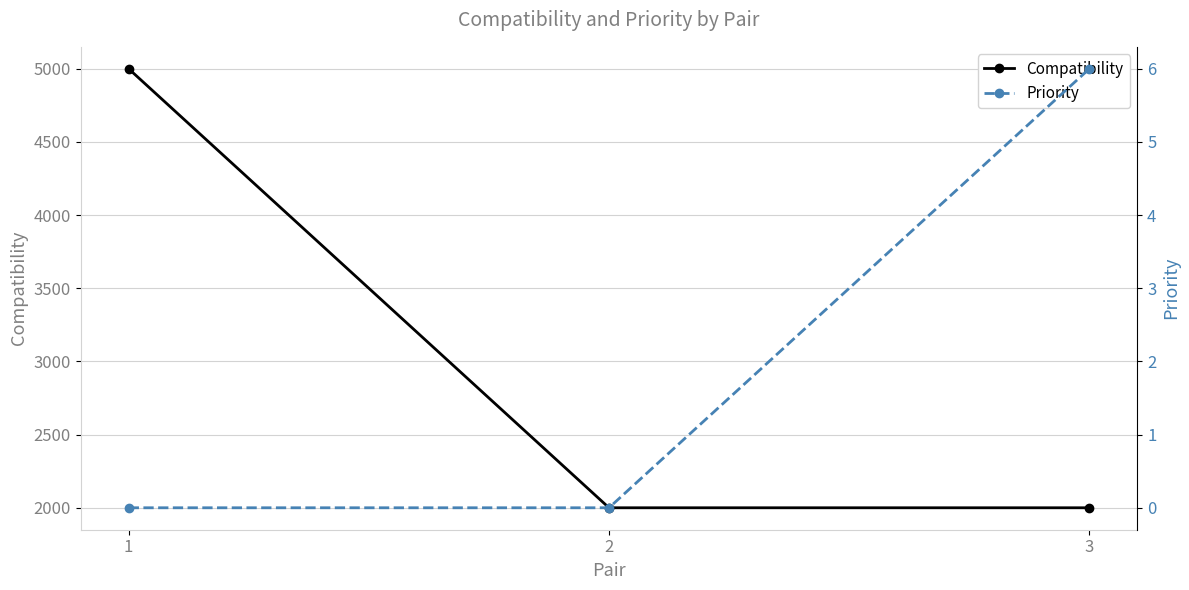

What is the value of the Compatibility point at the 1st from the left?

5000